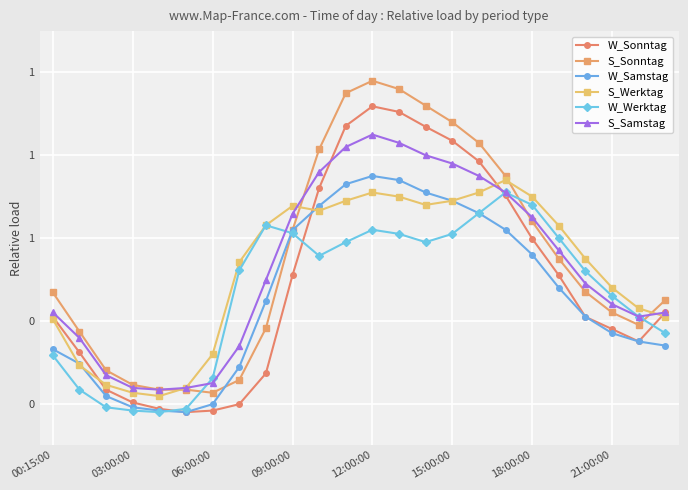

Does the chart have visible grid lines?

Yes